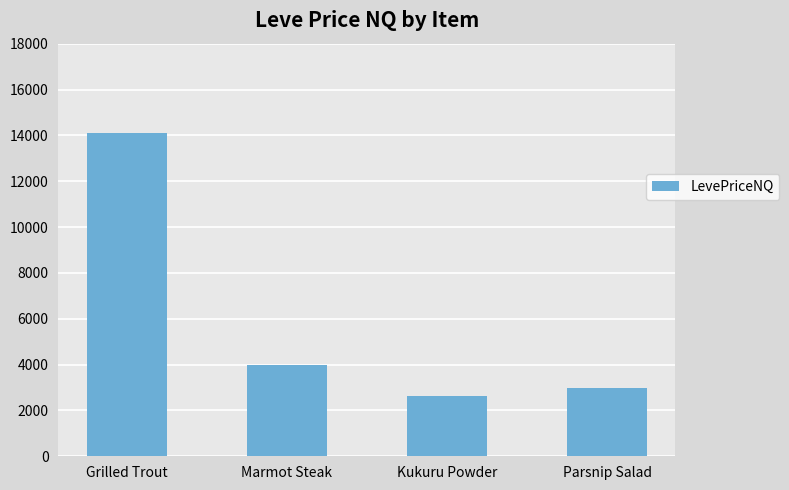

What is the difference between the maximum and minimum values?

11495.1